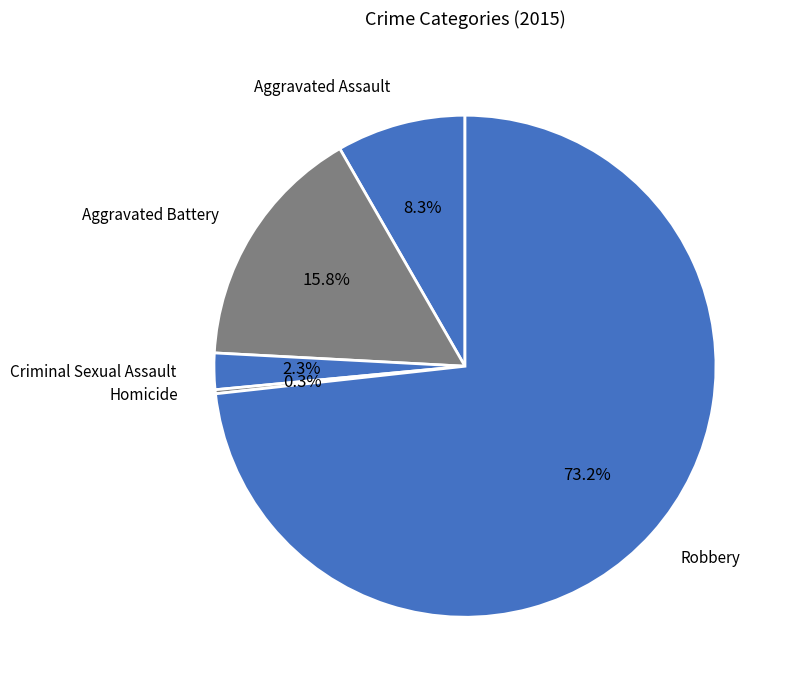

Is it true that Aggravated Assault is 21% of the pie?

False